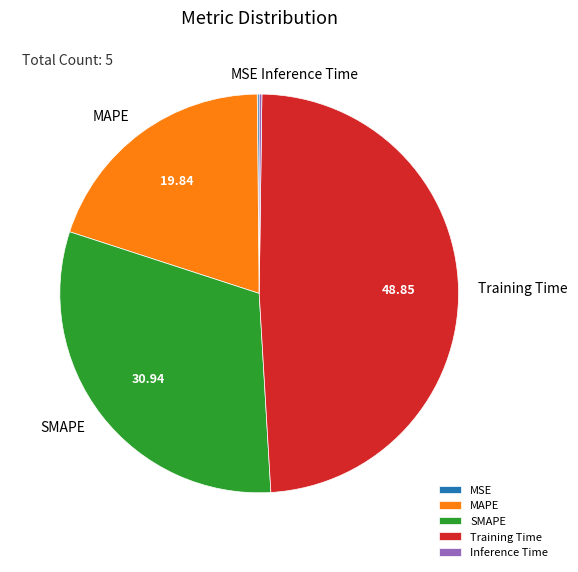

Approximately how many times larger is the value at MAPE compared to Training Time?

0.4